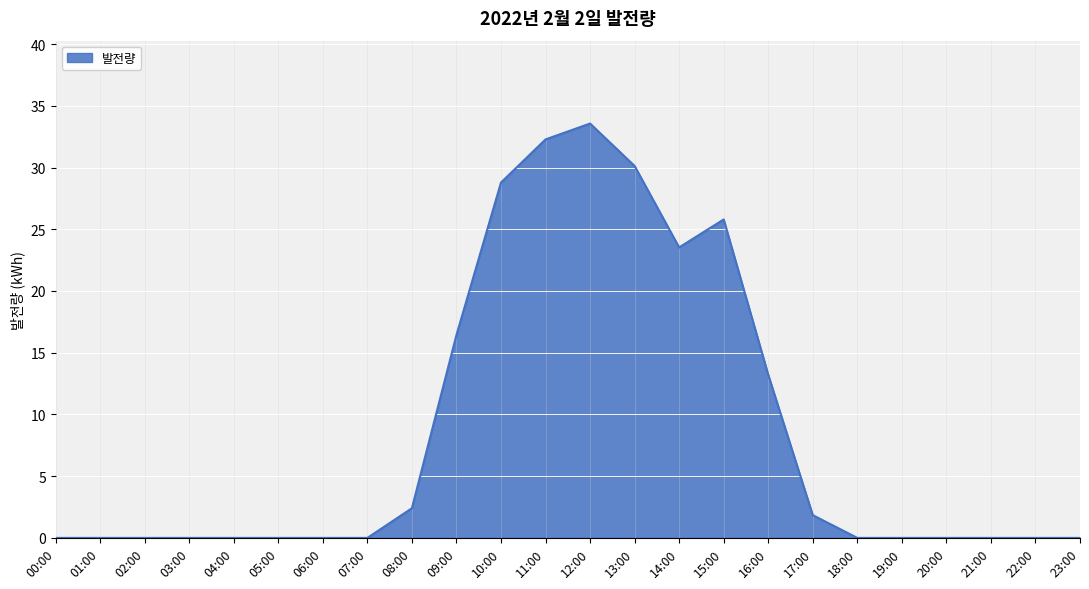

The chart shows a value of 17.3 at 10:00. True or false?

False